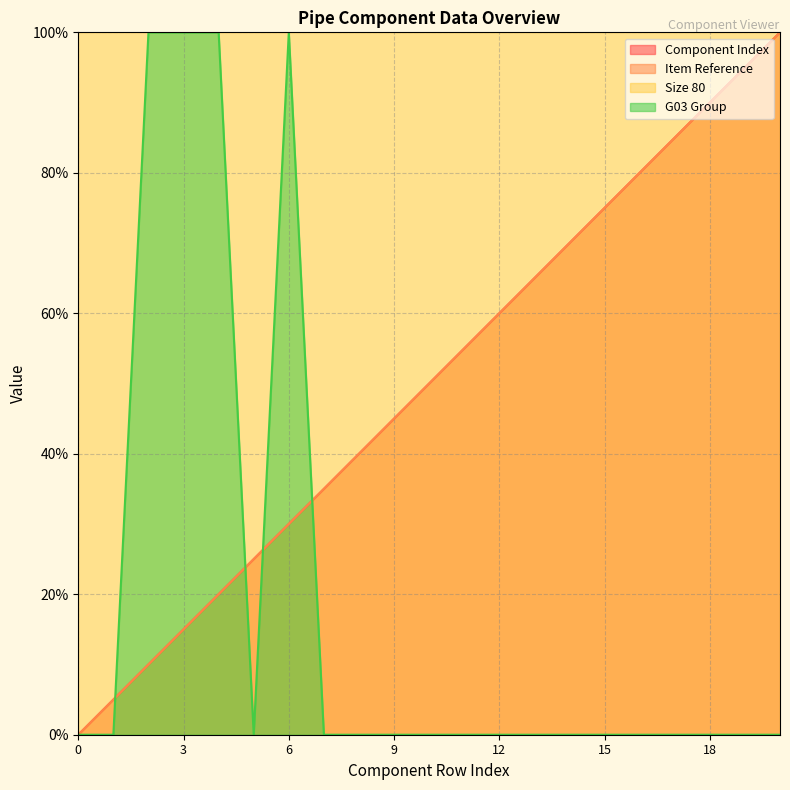

The Component Index series shows 100.0 at 20. True or false?

True